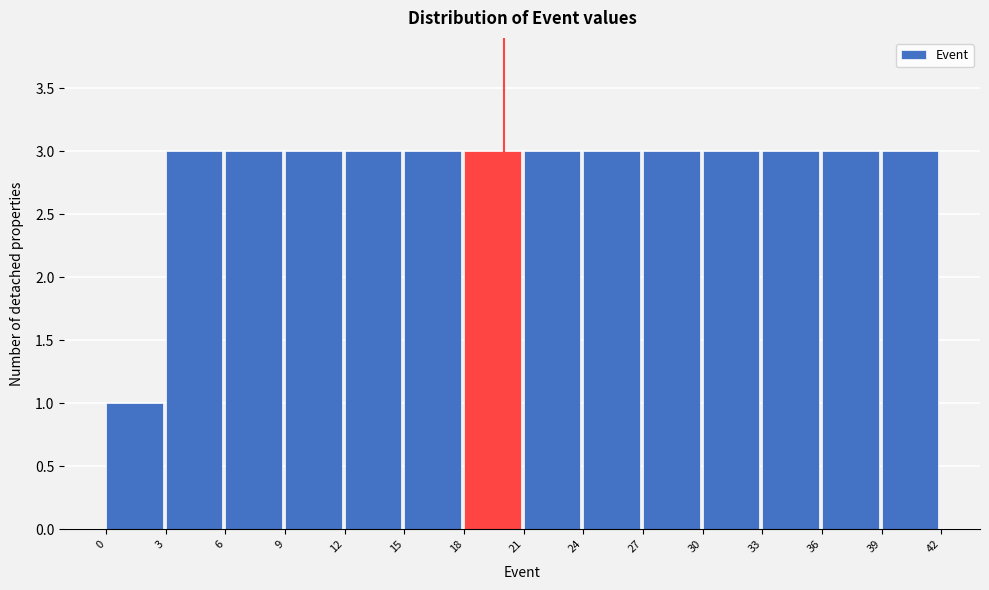

Reading left to right, transcribe this chart: for each bar, give the range it covers on the x-axis and its height. The values are not printed on the chart, so give them approximately, as read against the axis.

0 to 3: 1
3 to 6: 3
6 to 9: 3
9 to 12: 3
12 to 15: 3
15 to 18: 3
18 to 21: 3
21 to 24: 3
24 to 27: 3
27 to 30: 3
30 to 33: 3
33 to 36: 3
36 to 39: 3
39 to 42: 3